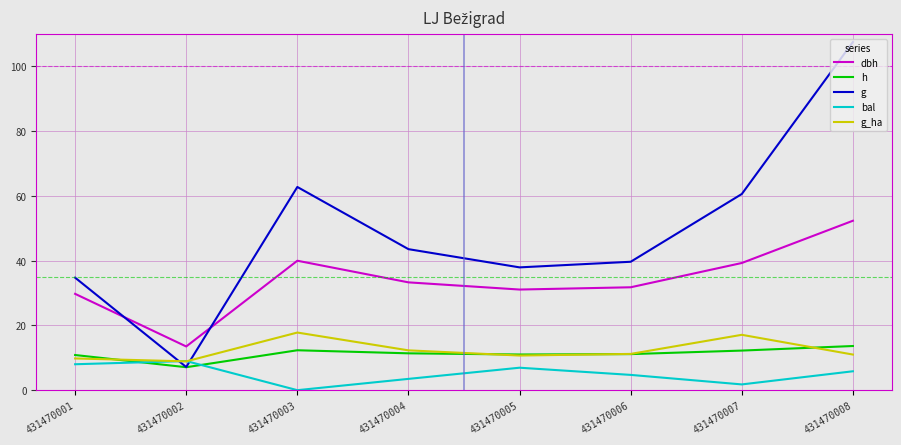

How many lines are shown in the chart?

5